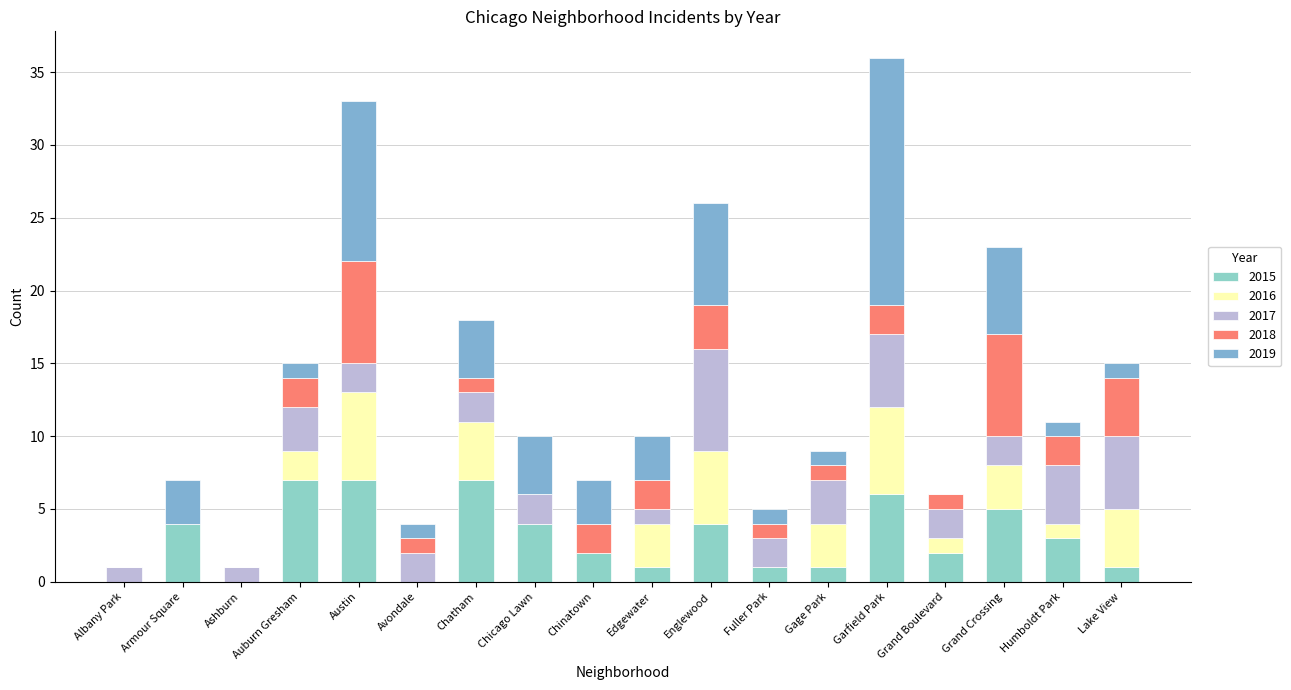

Are the bars horizontal?

No